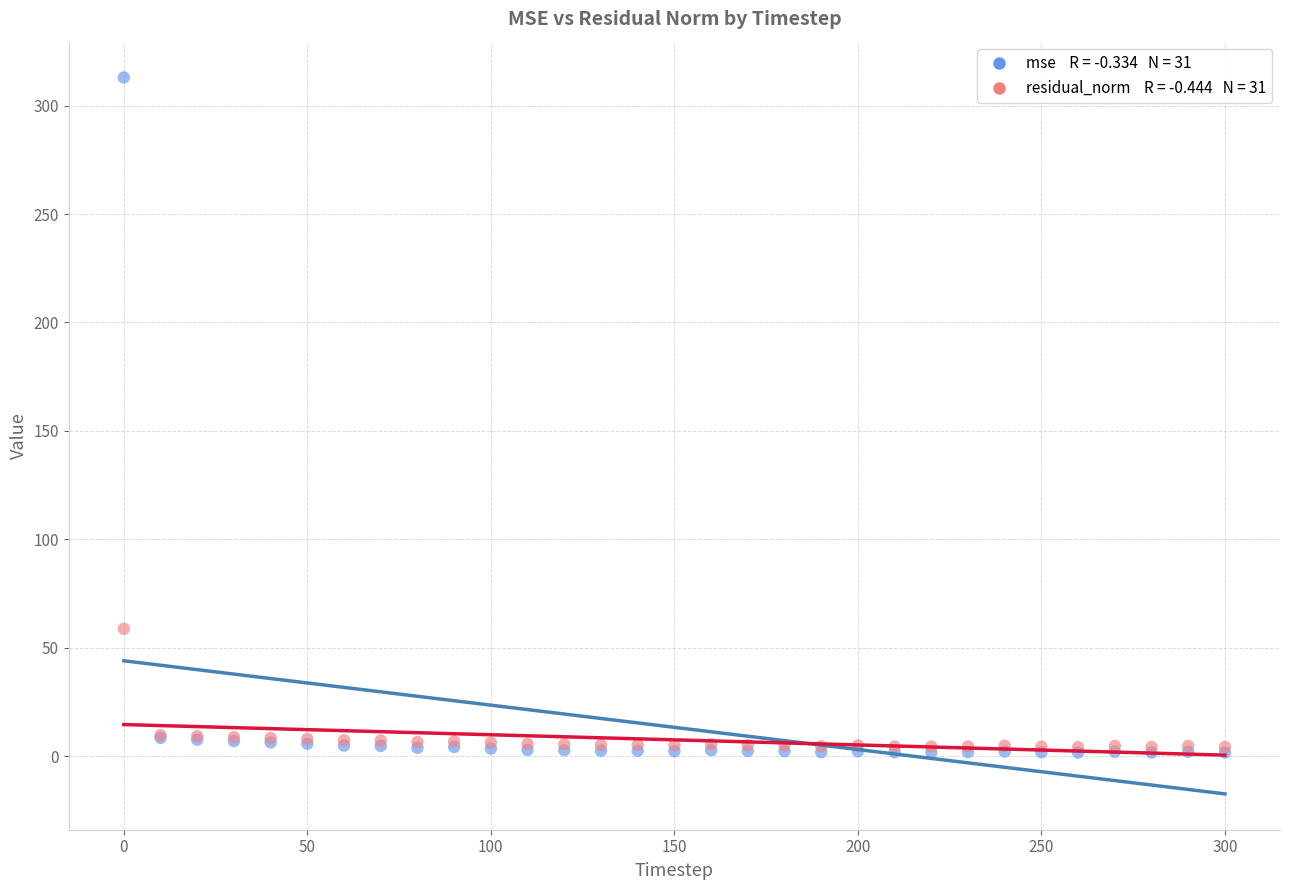

Across all series, what Y value is closest to 157?

58.7